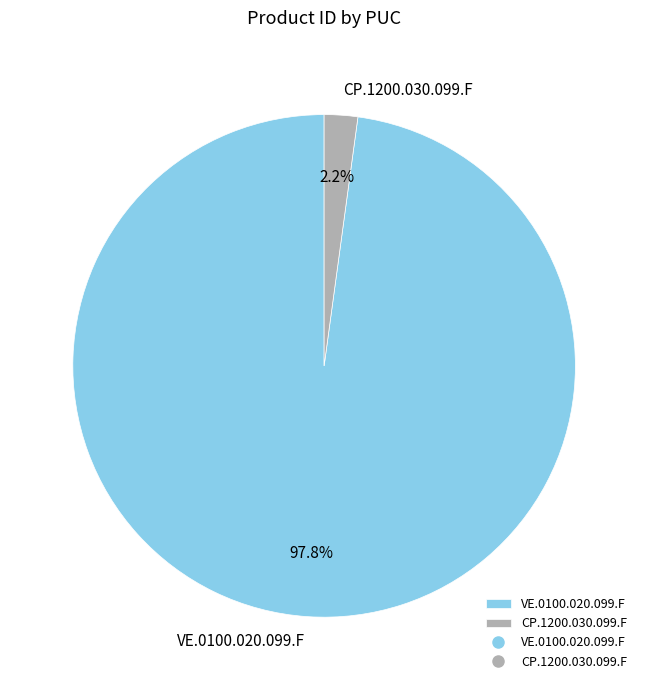

Which has a higher value, VE.0100.020.099.F or CP.1200.030.099.F?

VE.0100.020.099.F